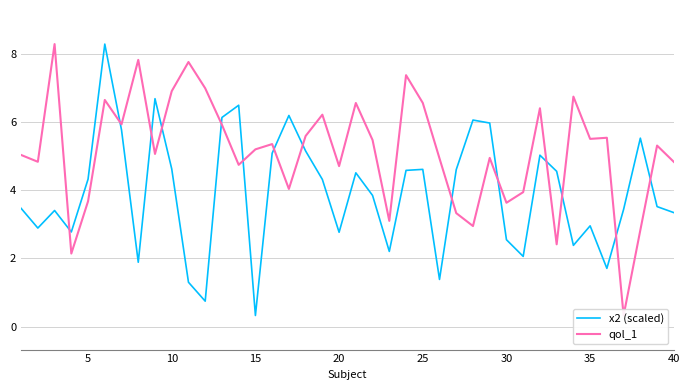

What is the difference between the second highest and minimum values in the qol_1 series?

7.5